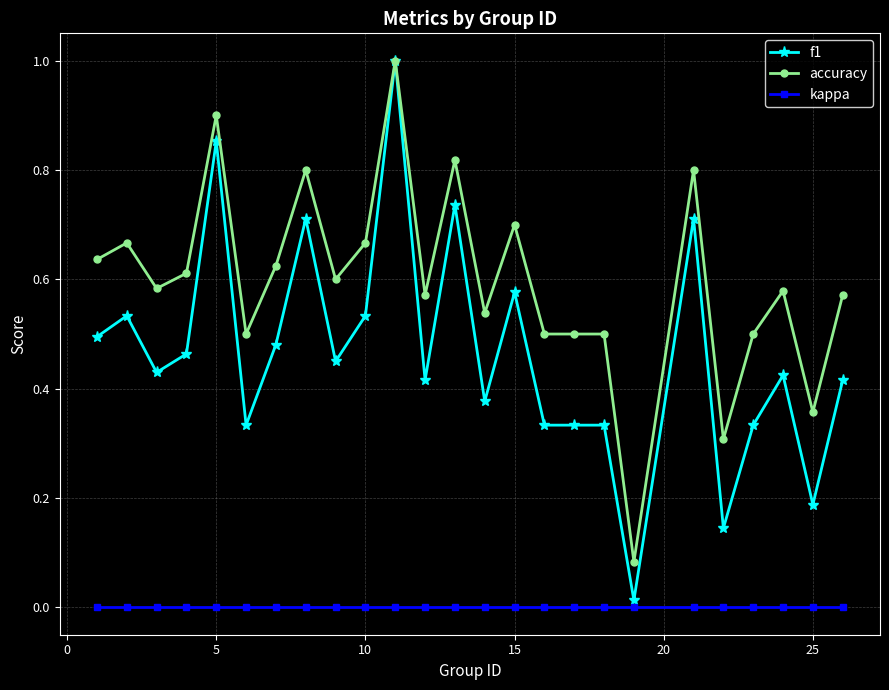

True or false: kappa and f1 intersect in this chart.

False